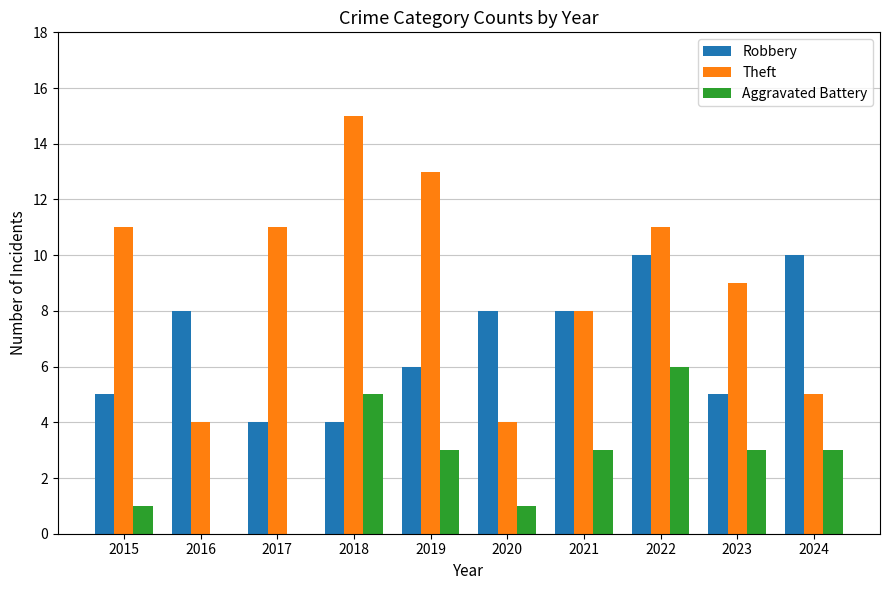

Between 2015 and 2016, which series saw the biggest shift?

Theft